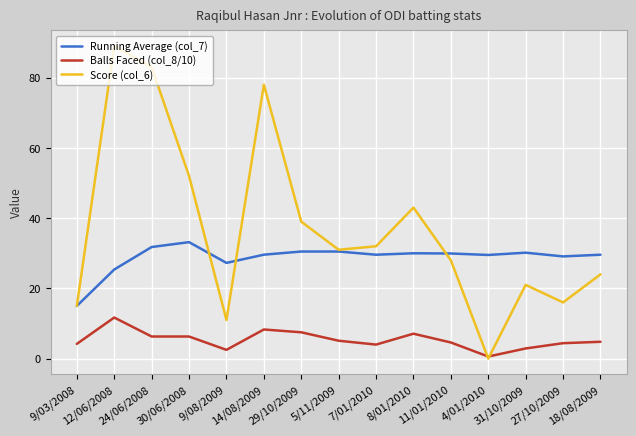

What is the difference between the Balls Faced (col_8/10) values at 5/11/2009 and 29/10/2009?

2.4